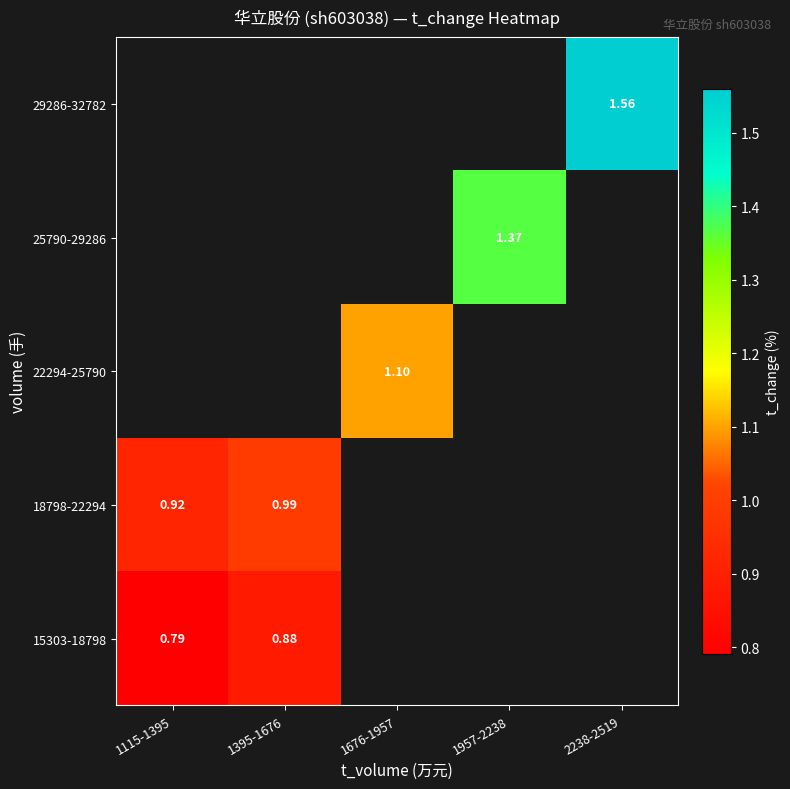

List the series in order of their peak value, highest first.

18798-22294, 22294-25790, 25790-29286, 29286-32782, 15303-18798